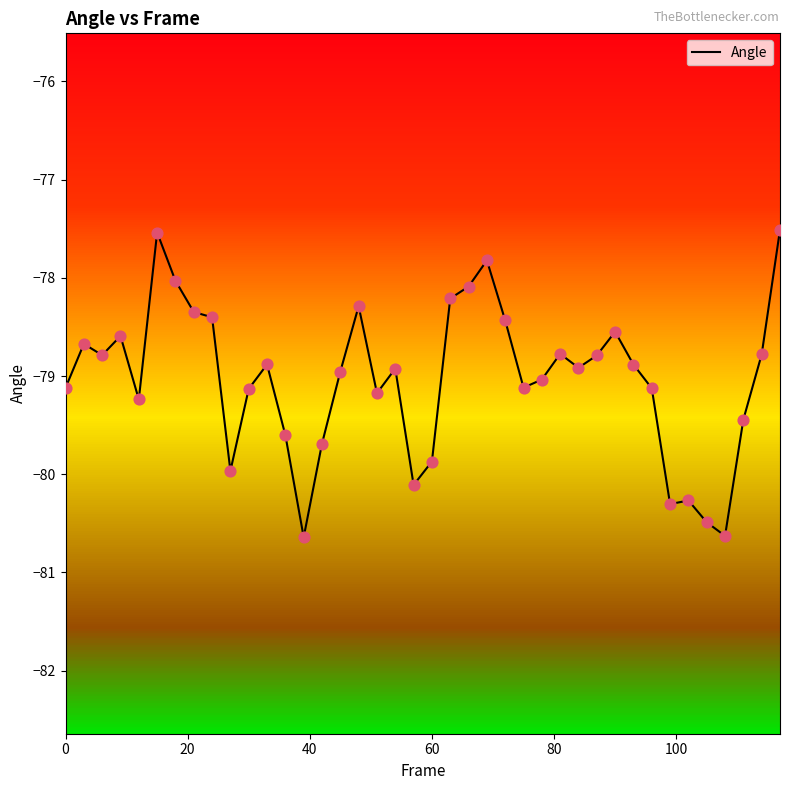

What is the highest value of the Angle series?

-77.5